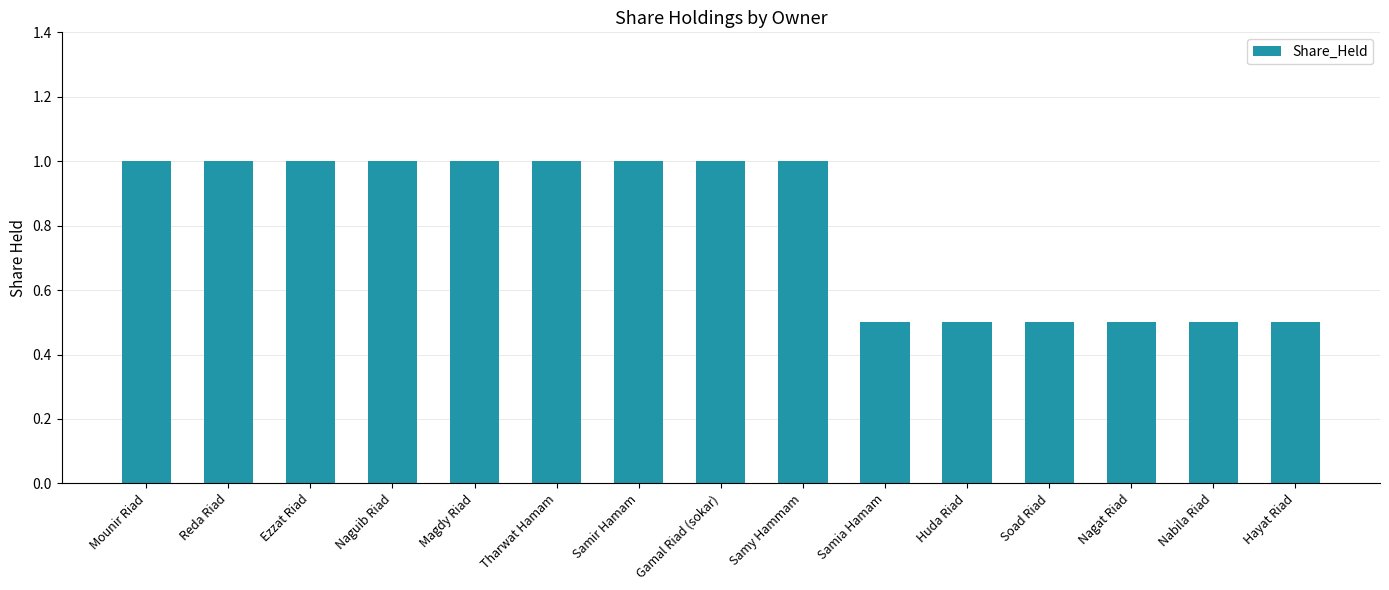

What is the ratio of the value at Magdy Riad to the value at Ezzat Riad?

1.0